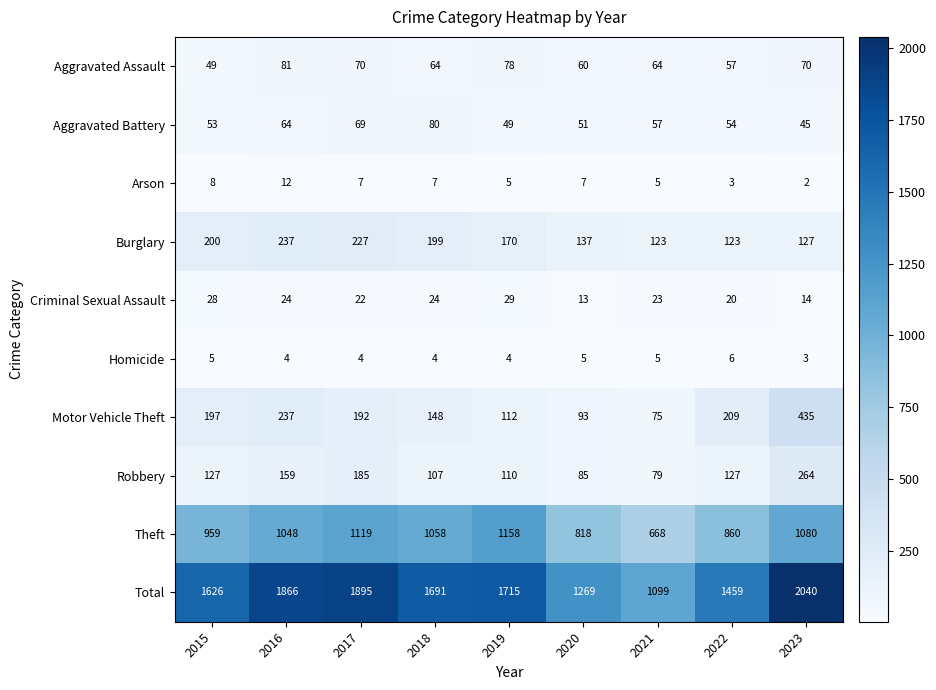

List the labels in order of Aggravated Battery value, largest first.

2018, 2017, 2016, 2021, 2022, 2015, 2020, 2019, 2023